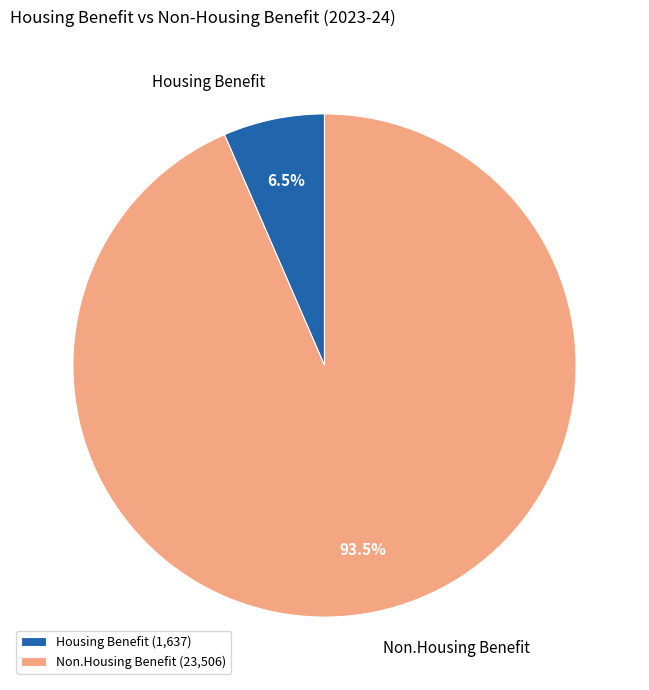

Is there any slice that represents more than half of the pie?

Yes